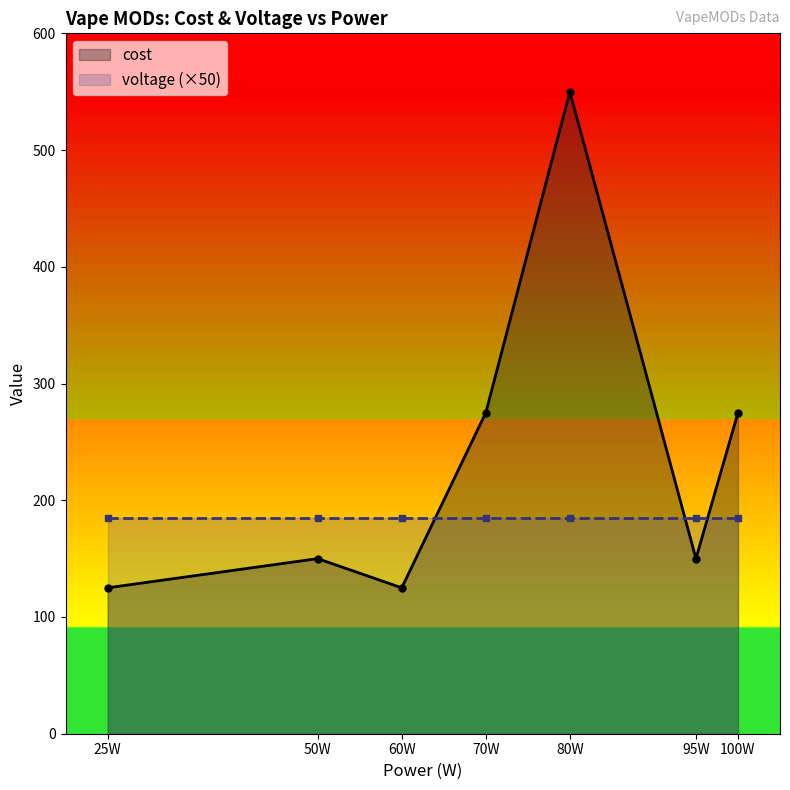

Is it true that cost equals 84.7 at 100?

False